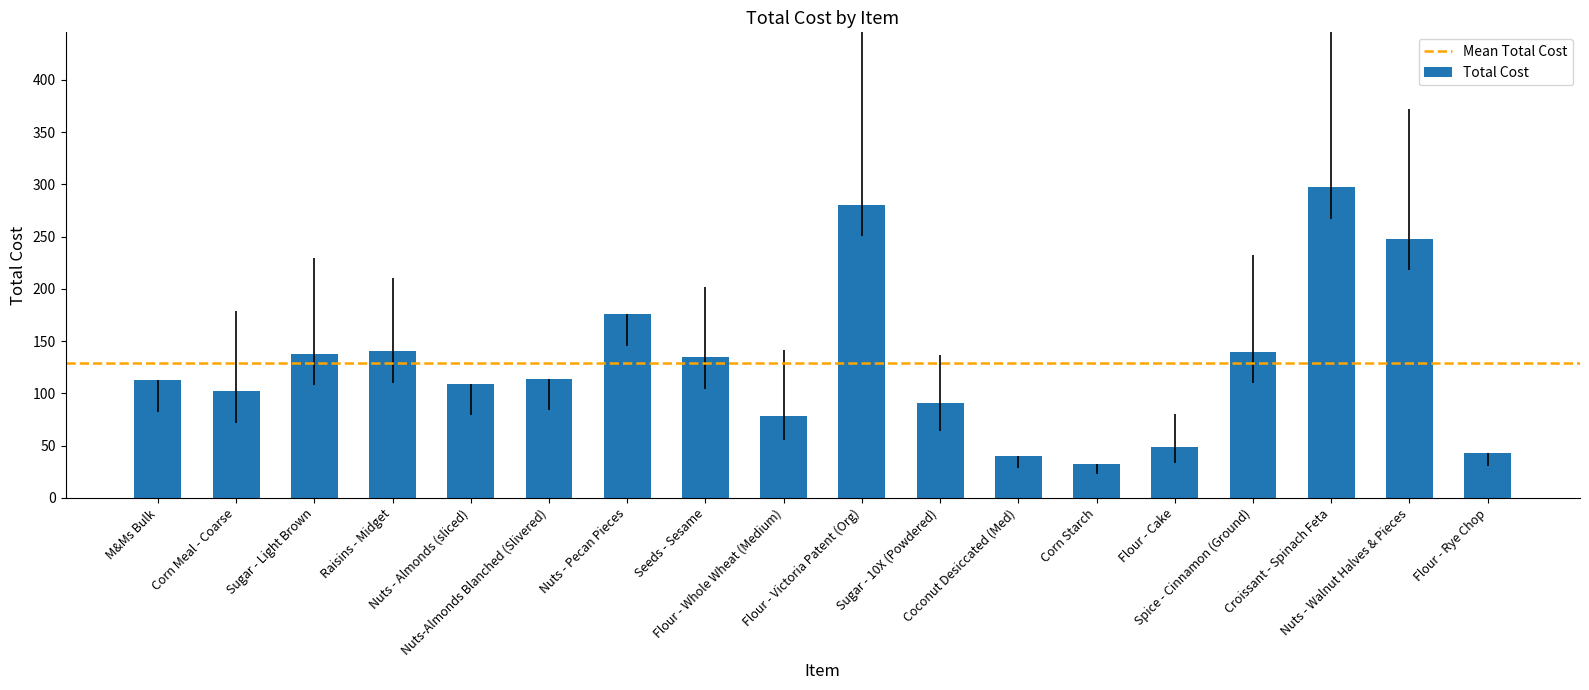

Does the chart contain stacked bars?

No